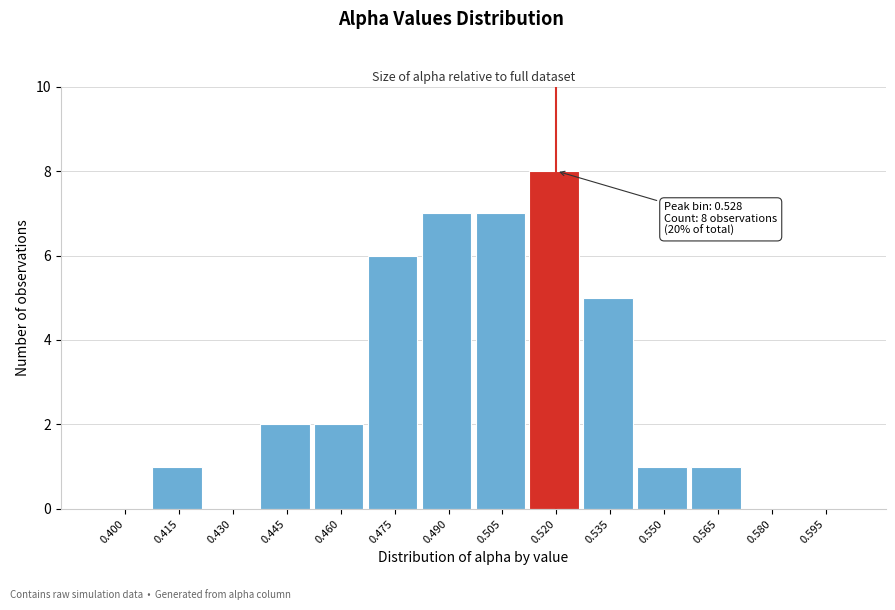

Reading left to right, transcribe all the data shown in this chart.

0.400=0	0.415=1	0.430=0	0.445=2	0.460=2	0.475=6	0.490=7	0.505=7	0.520=8	0.535=5	0.550=1	0.565=1	0.580=0	0.595=0